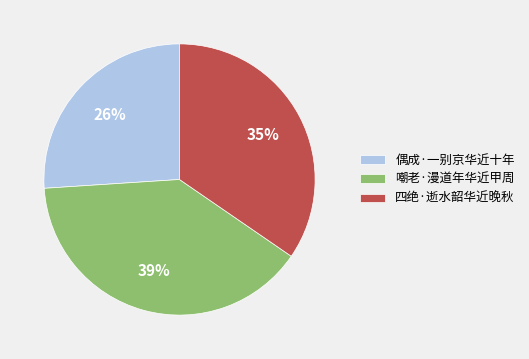

To the nearest percent, what portion does 偶成·一别京华近十年 represent?

26%